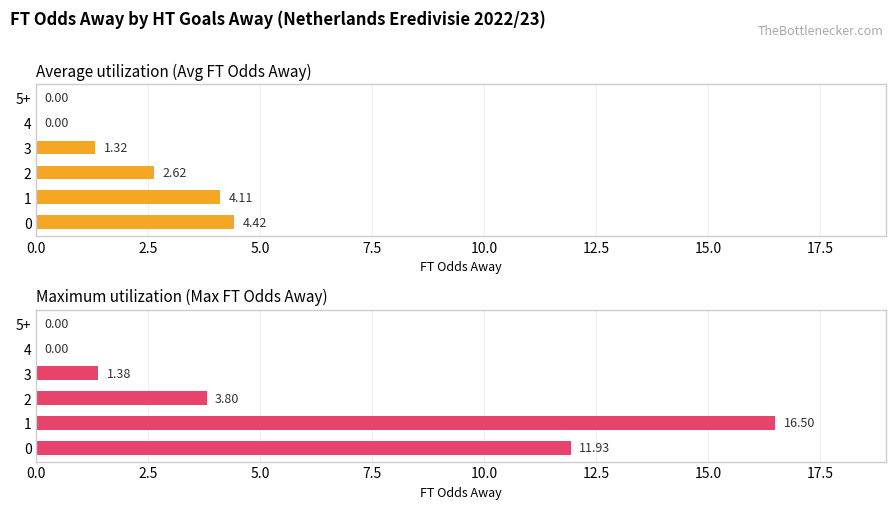

What is the maximum value for Average utilization (Avg FT Odds Away)?

4.4